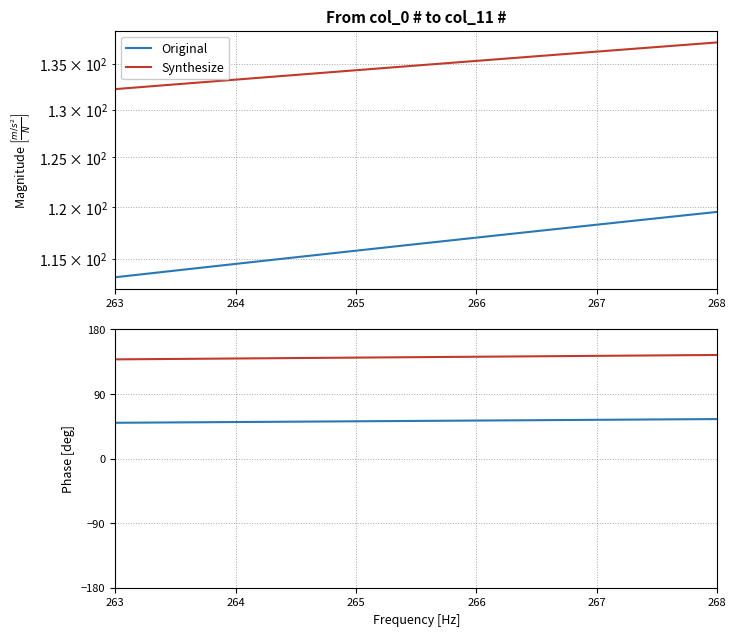

True or false: Synthesize has a value of 66.2 at 18.

False